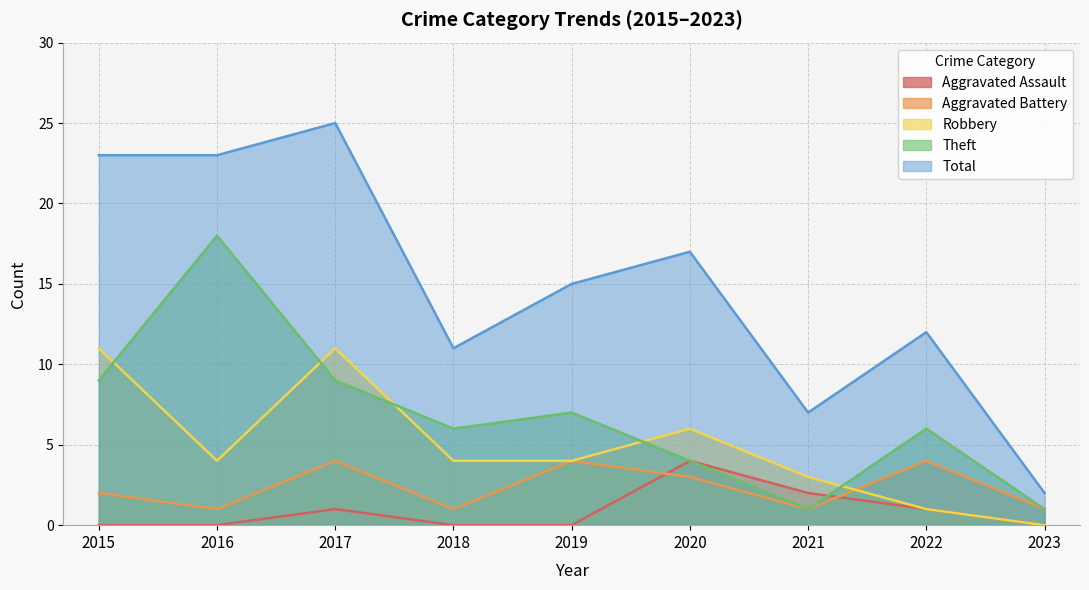

What are all the series names shown in the legend?

Aggravated Assault, Aggravated Battery, Robbery, Theft, Total